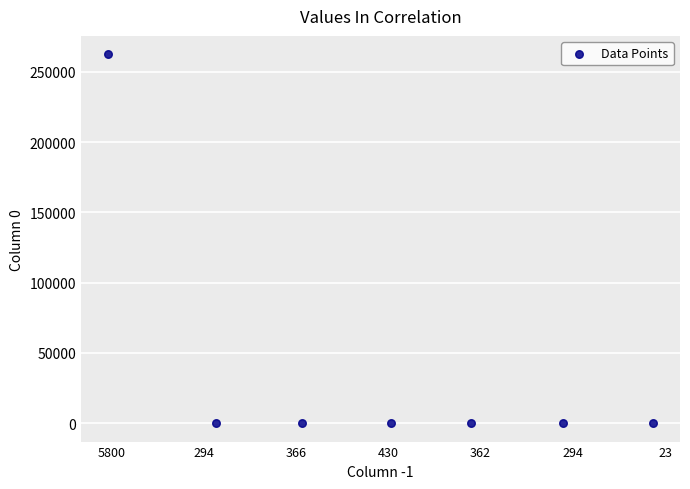

What is the average Y value?

37502